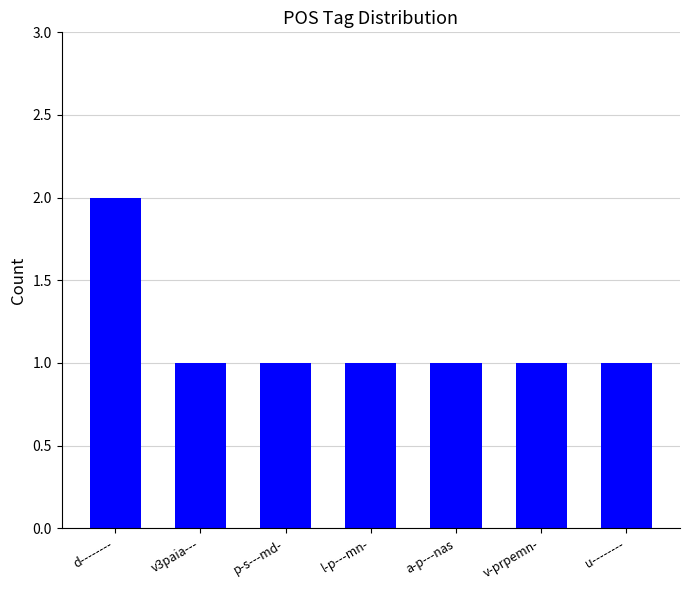

What is the label of the 3rd bar from the left?

p-s---md-